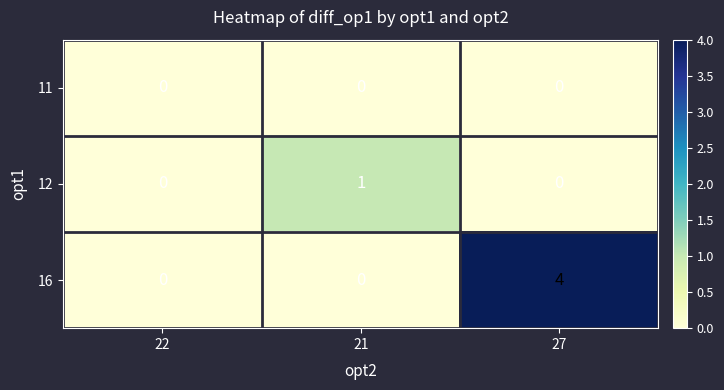

What is the greatest value displayed?

4